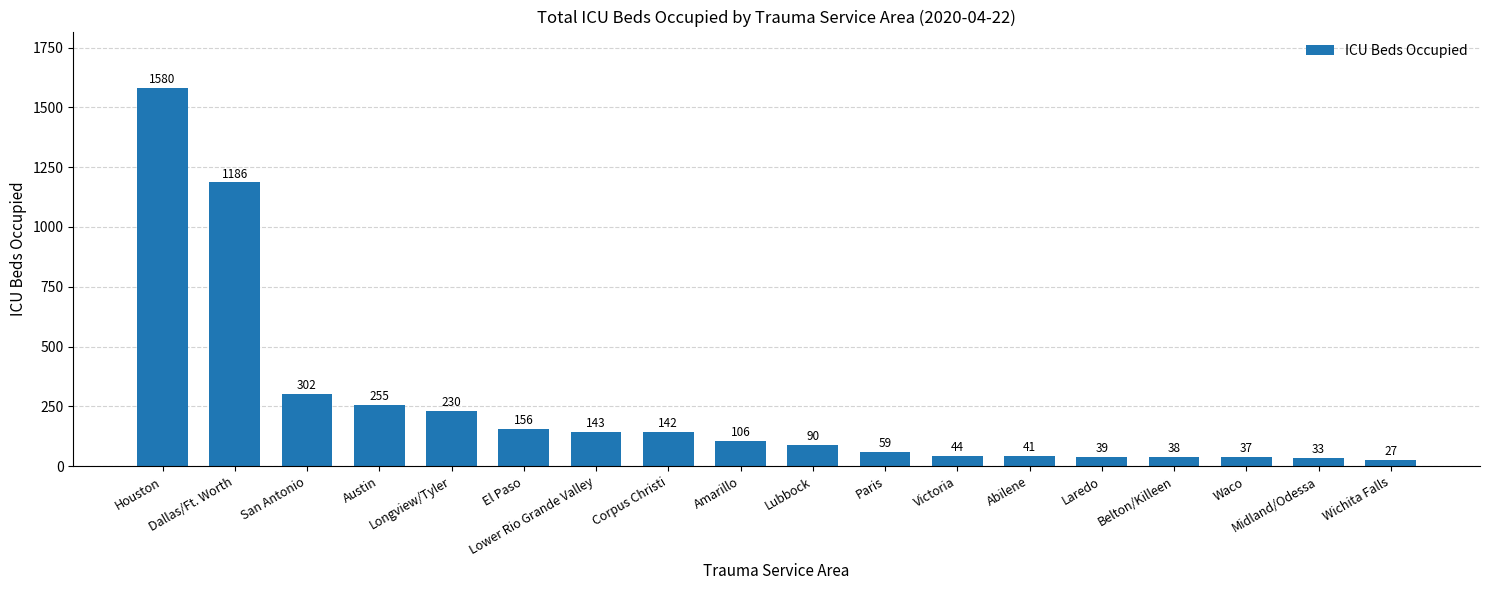

Which category has the highest value across all series?

Houston